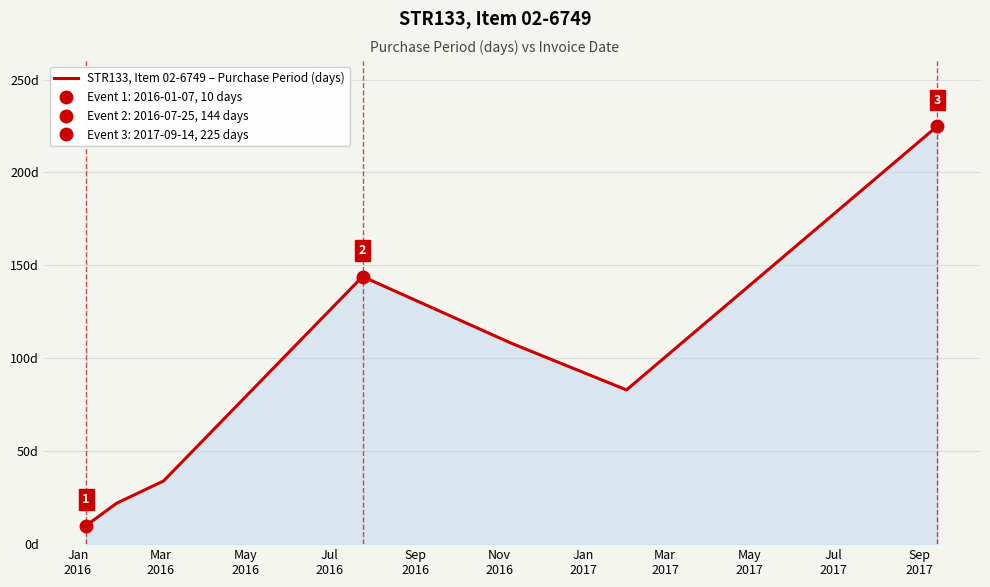

What is the smallest value displayed?

10